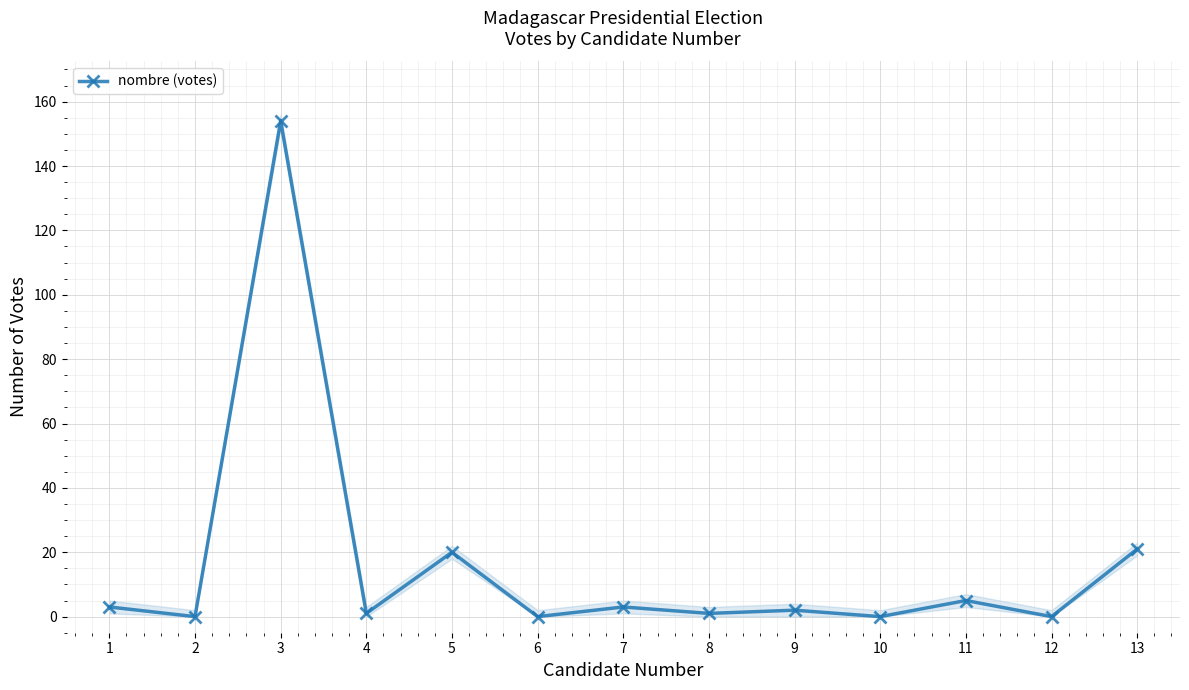

How many data points are less than 2?

6